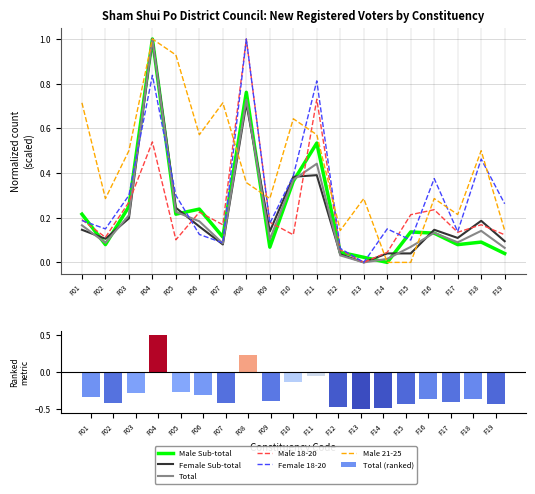

Which series changed the most between F07 and F14?

Male 21-25